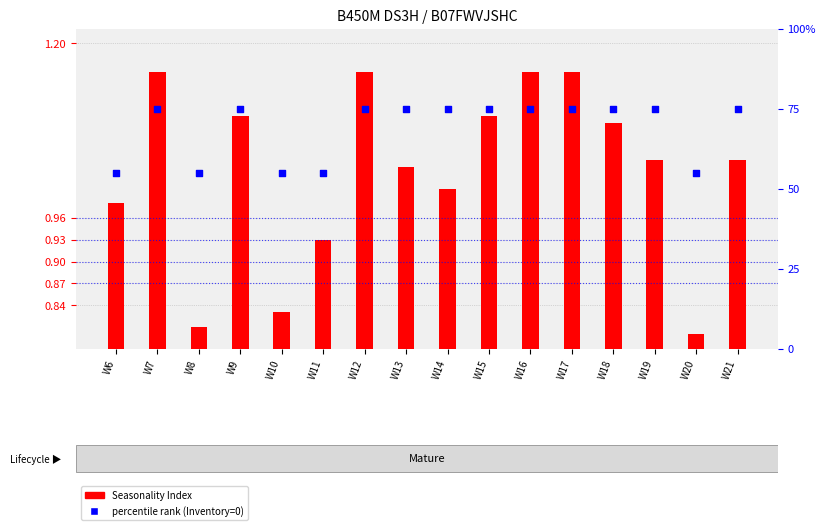

Which has a higher value, W19 or W10?

W19